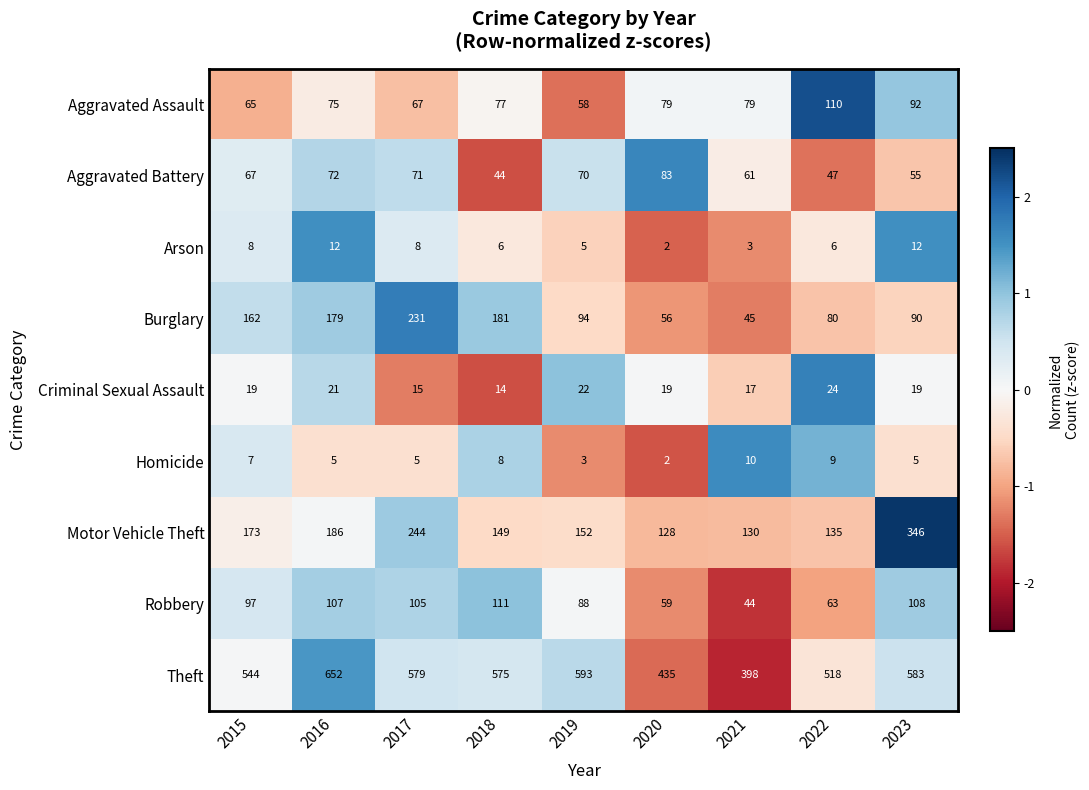

What value does the Aggravated Assault series have at 2022?

110